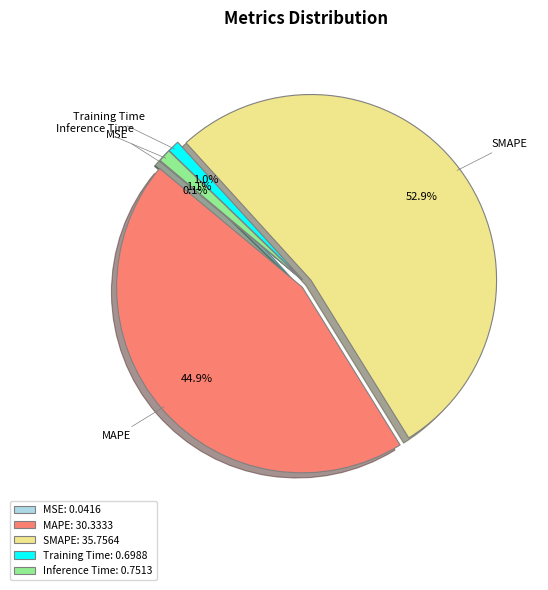

Between SMAPE and Training Time, which is larger?

SMAPE